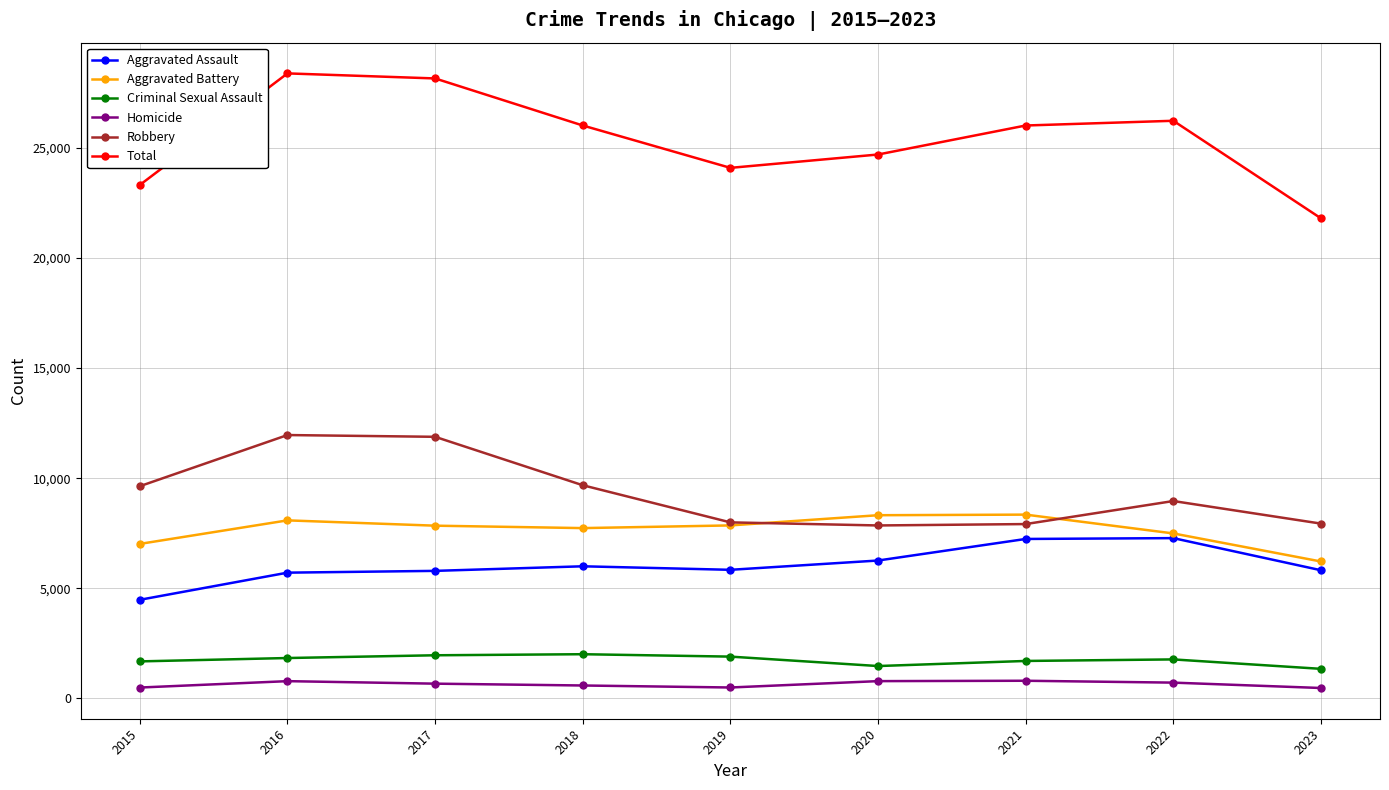

True or false: Total and Robbery cross at least once.

False